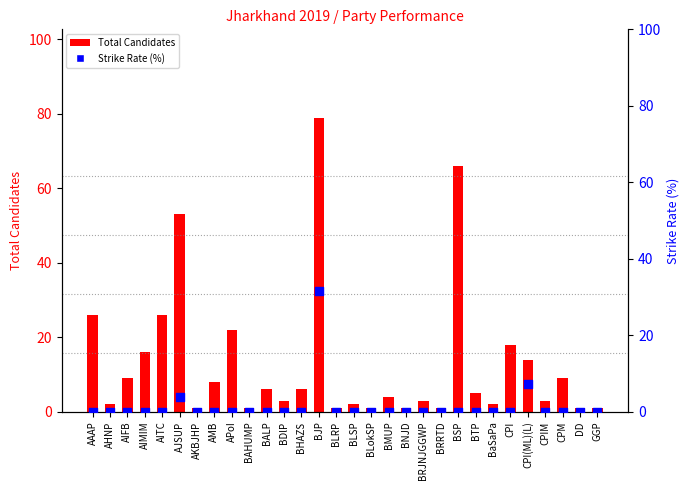

At how many categories does at least one series exceed 43?

3